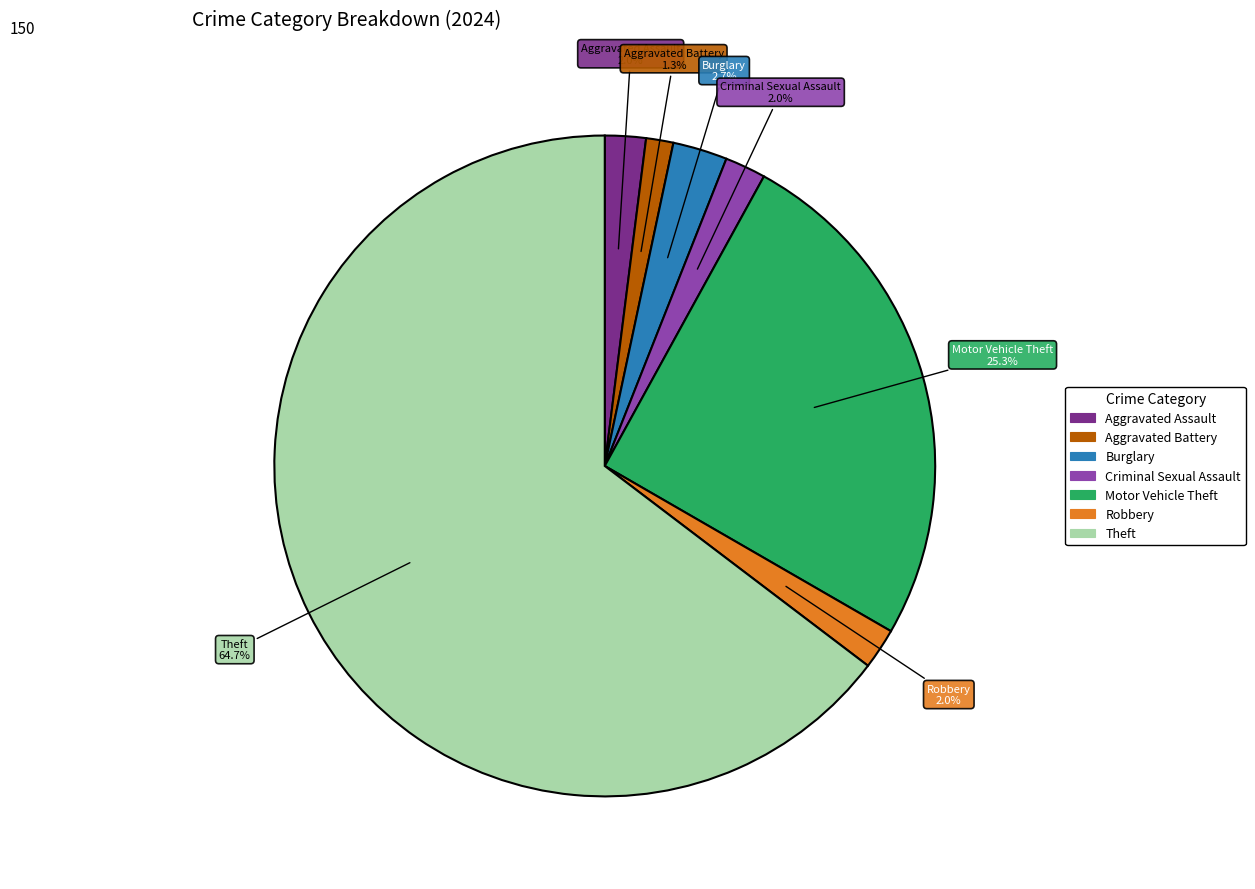

How many slices are in this pie chart?

7